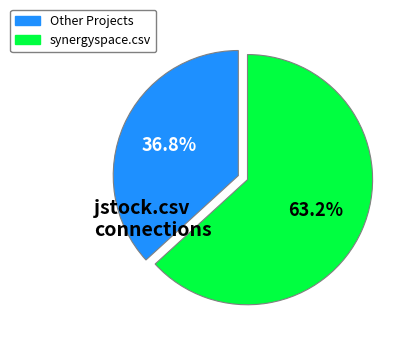

What is the ratio of the value at synergyspace.csv to the value at Other Projects?

1.7